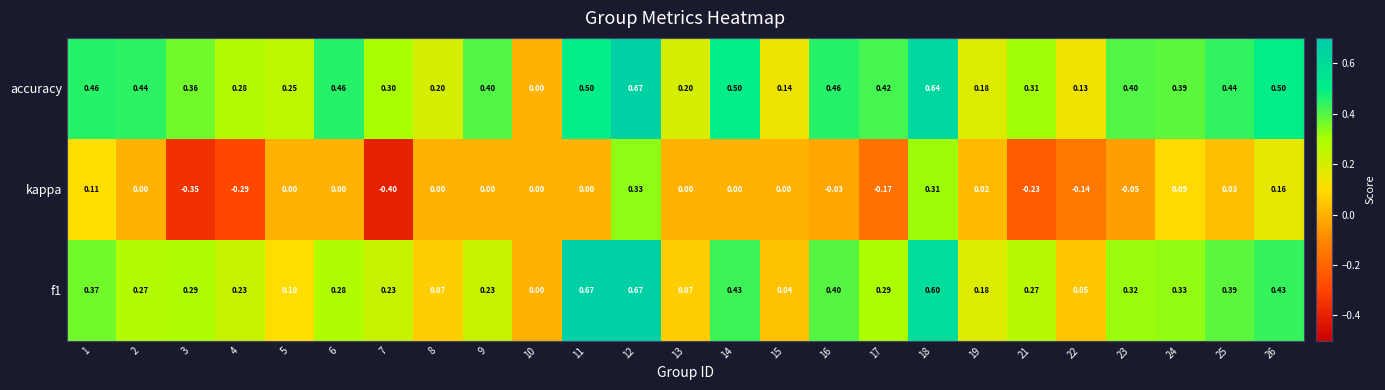

Which series has the widest spread of values?

kappa